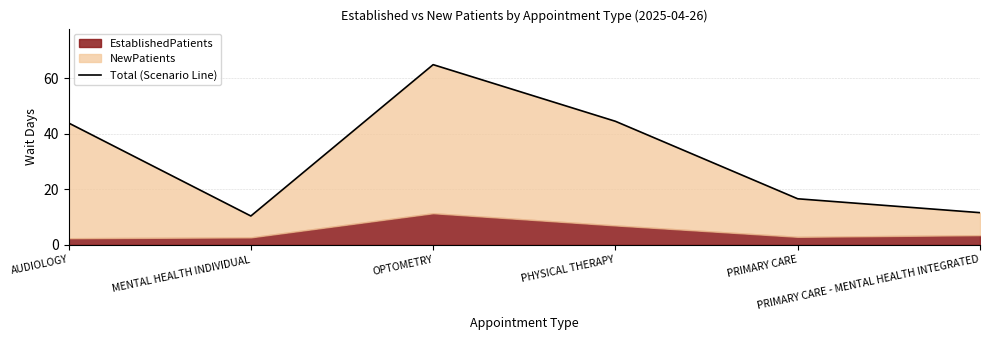

The chart shows a value of 10.4 at MENTAL HEALTH INDIVIDUAL. True or false?

True